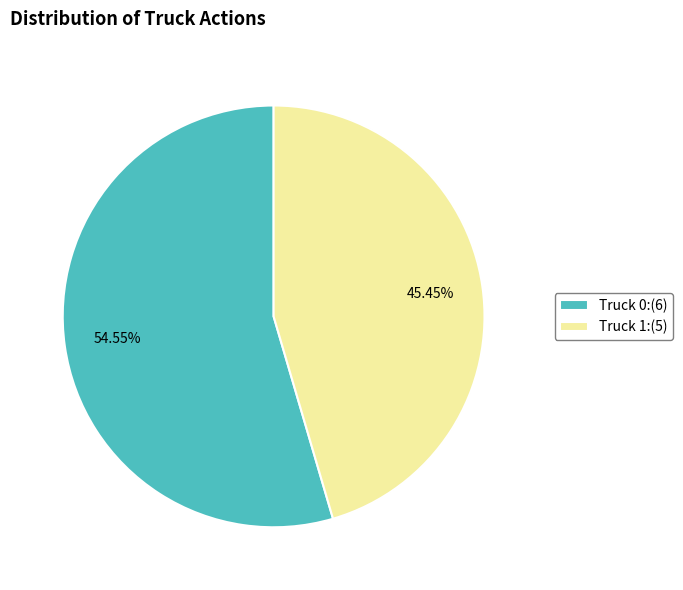

To the nearest percent, what is the difference between the largest and smallest slice percentages?

9%